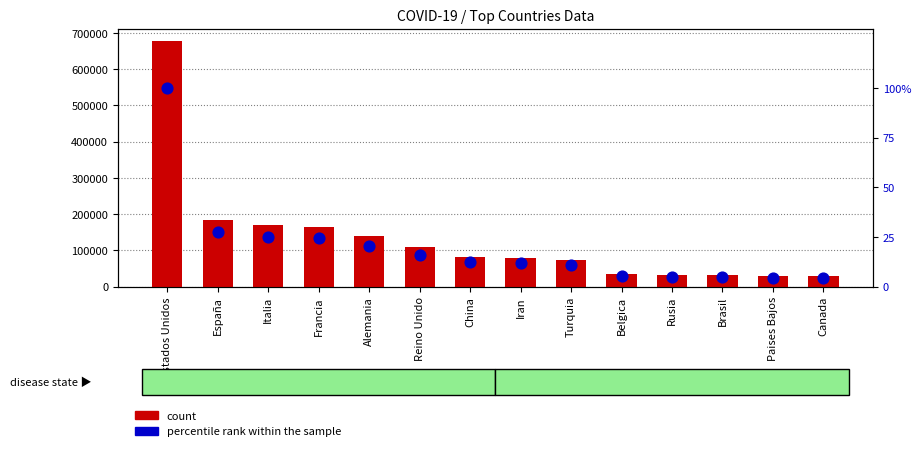

Is the value of percentile rank within the sample at Canada greater than the value of count at España?

No